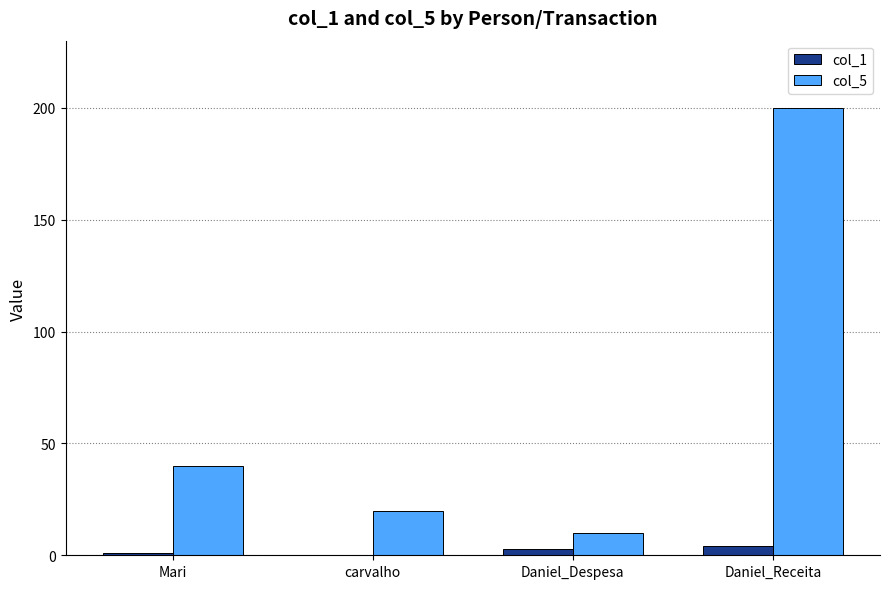

What is the sum of the col_5 values at carvalho and Daniel_Despesa?

30